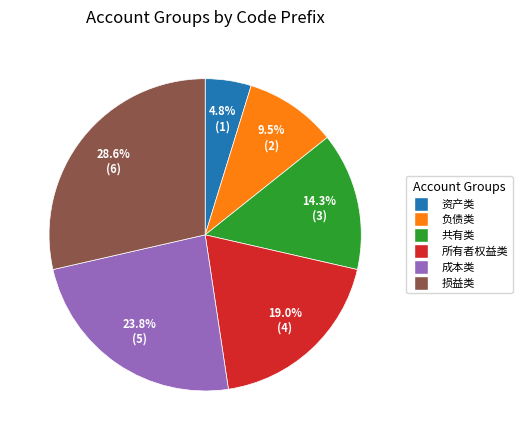

To the nearest percent, what is the average slice percentage?

17%